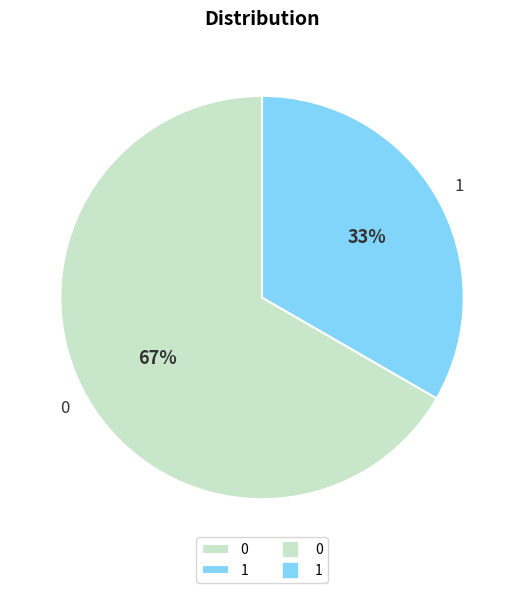

Is it true that 0 is 73% of the pie?

False